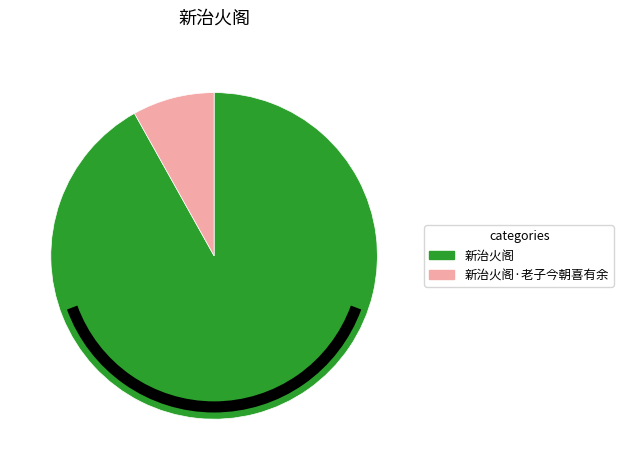

Is there a majority slice in this chart?

Yes